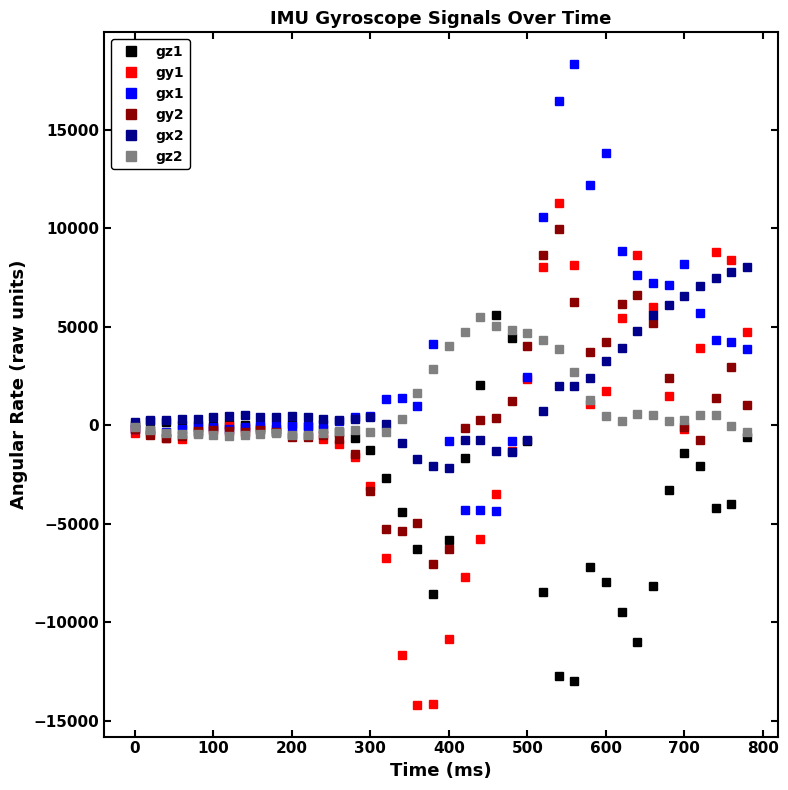

Which series has the largest range (max minus min)?

gy1